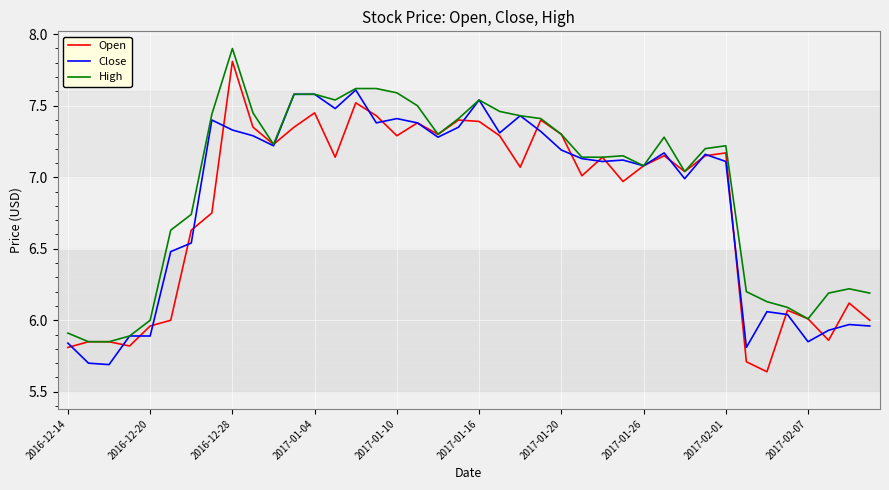

Which series has the largest total across all categories?

High